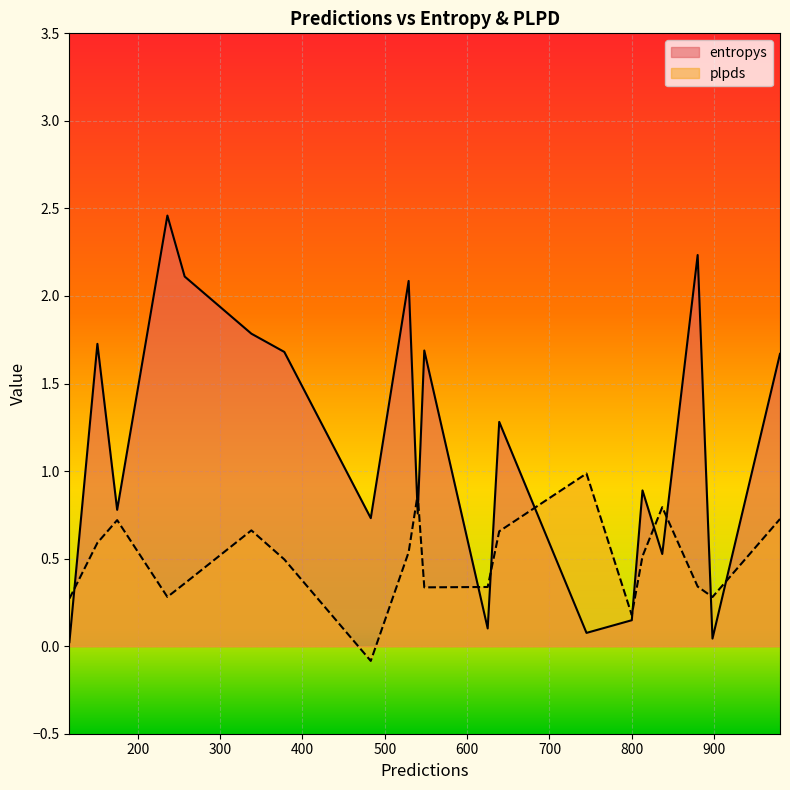

Reading left to right, what are all the values shown in this chart?

entropys: 813=0.9	837=0.5	378=1.7	639=1.3	175=0.8	898=0.0	548=1.7	117=0.0	745=0.1	980=1.7	625=0.1	880=2.2	540=0.8	529=2.1	483=0.7	338=1.8	800=0.1	257=2.1	151=1.7	236=2.5
plpds: 813=0.5	837=0.8	378=0.5	639=0.7	175=0.7	898=0.3	548=0.3	117=0.3	745=1.0	980=0.7	625=0.3	880=0.3	540=0.9	529=0.5	483=-0.1	338=0.7	800=0.2	257=0.4	151=0.6	236=0.3